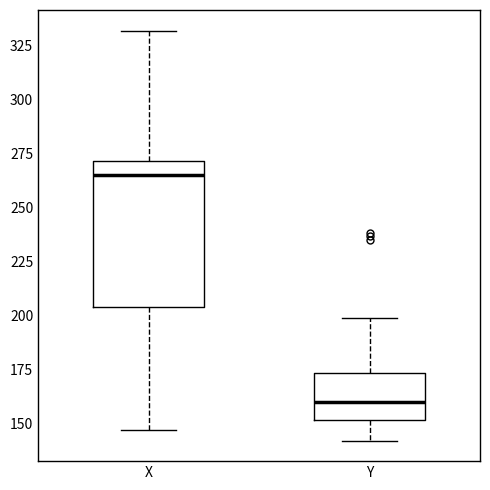

Reading left to right, read every box against the y-axis: the position of its median line, the range the box covers, and the ends of its whiskers. The values are not printed on the chart, so give them approximately, as read against the axis.

X: median 265, box 205 to 270, whiskers 145 to 330
Y: median 160, box 150 to 175, whiskers 140 to 200